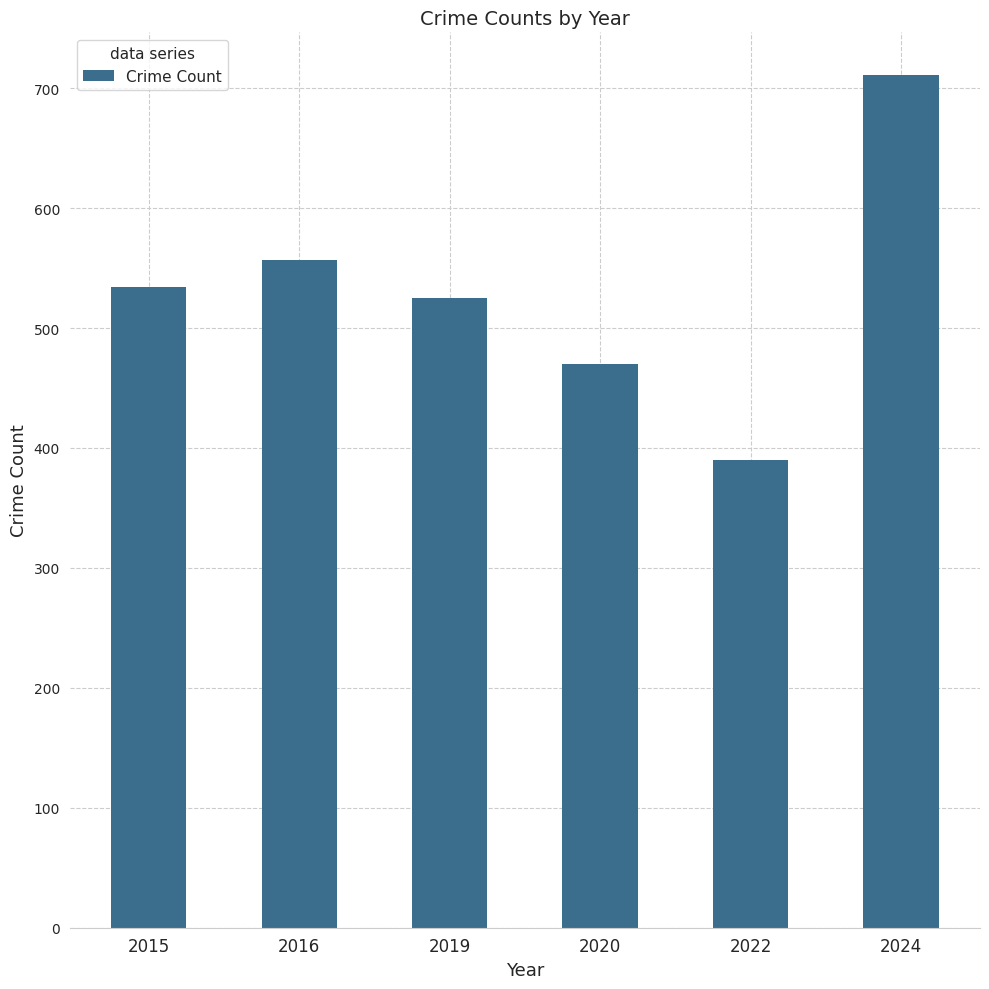

What is the smallest value displayed?

390